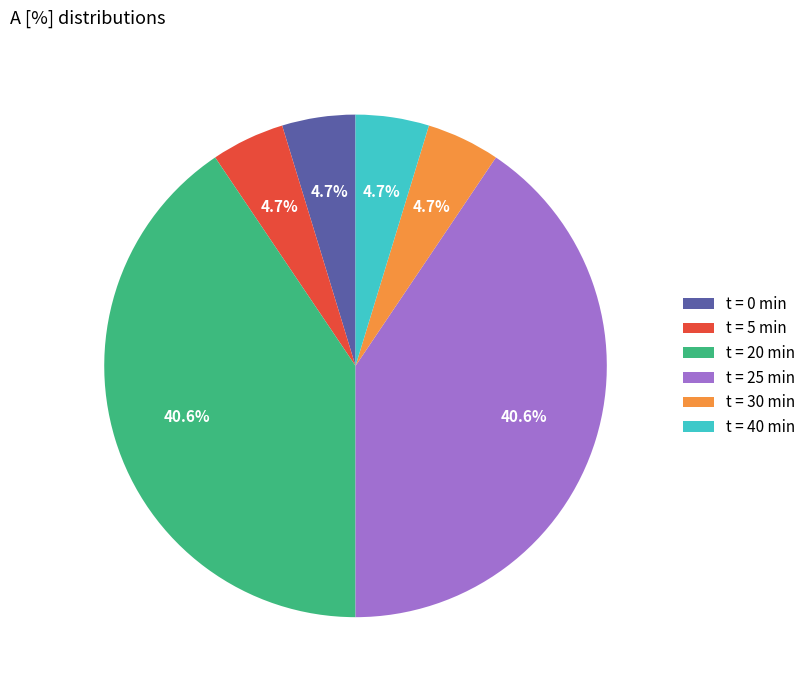

What percentage do t = 40 min and t = 25 min together represent?

45.3%